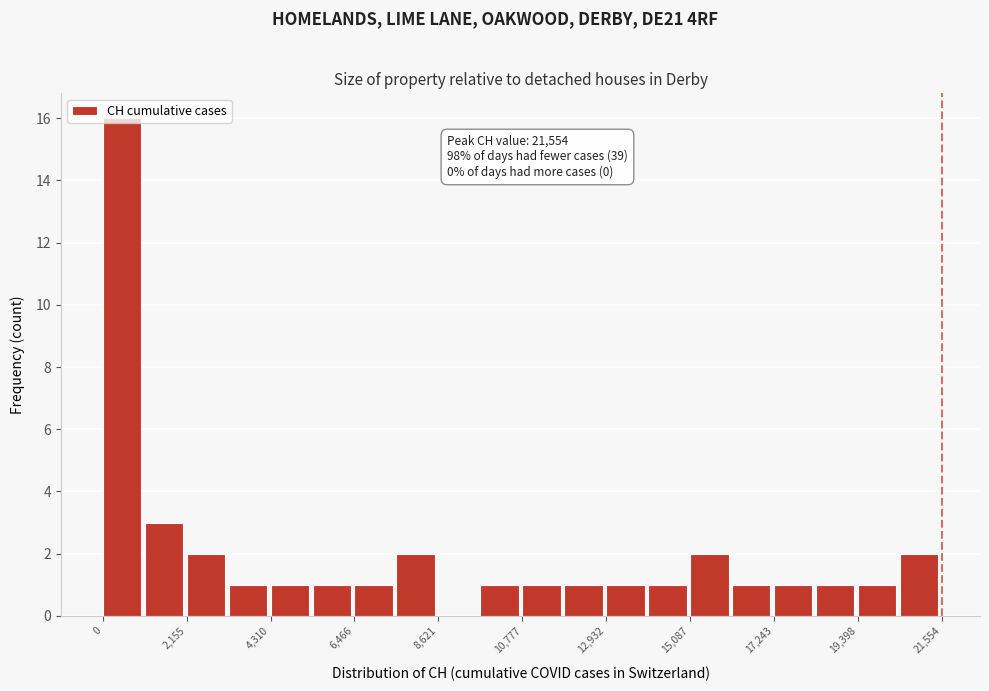

Around what value on the x-axis is the tallest bar? Give the approximate position of its centre, as read against the axis.

500